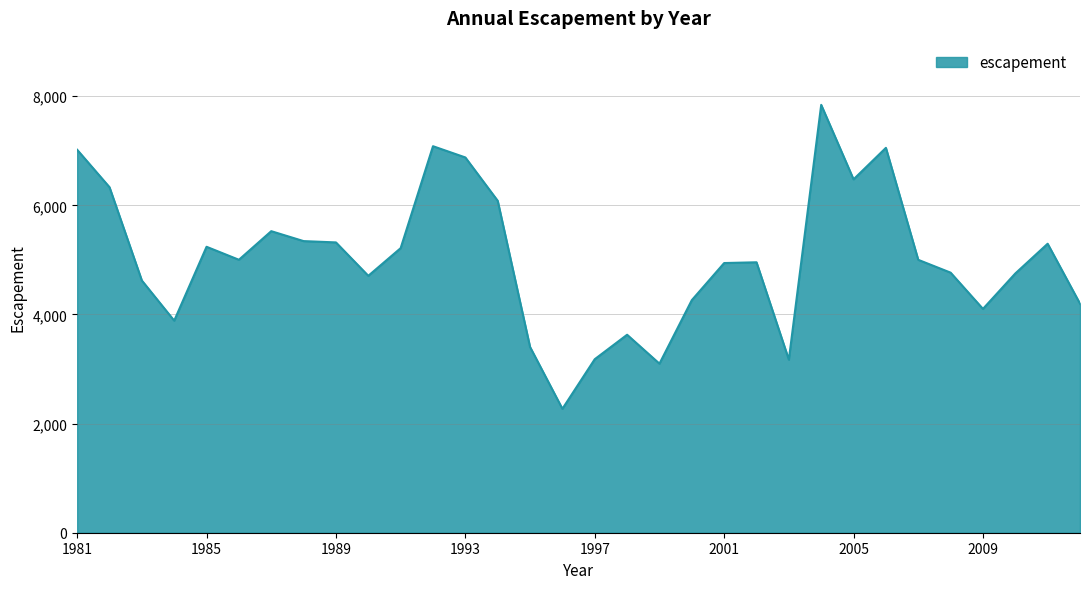

What is the difference between the maximum and minimum values?

5570